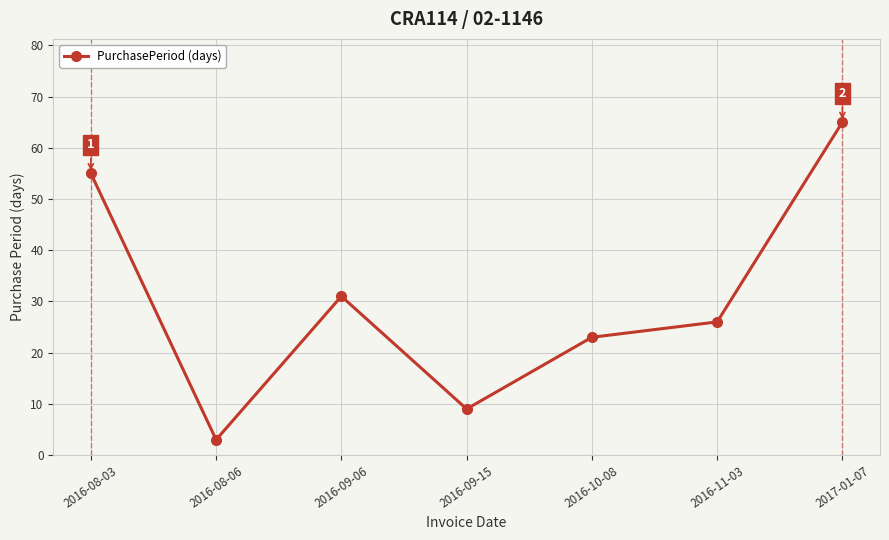

Reading left to right, list all the values displayed in this chart.

55	3	31	9	23	26	65